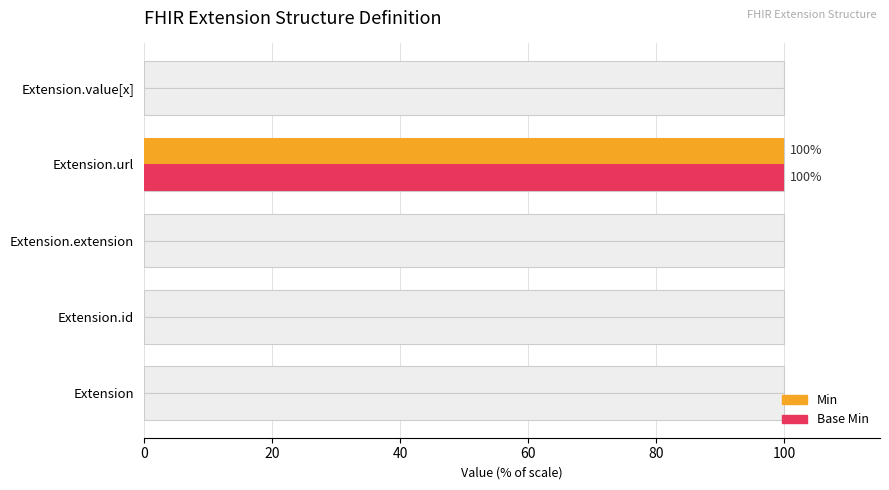

What is the average value of the Min series?

20